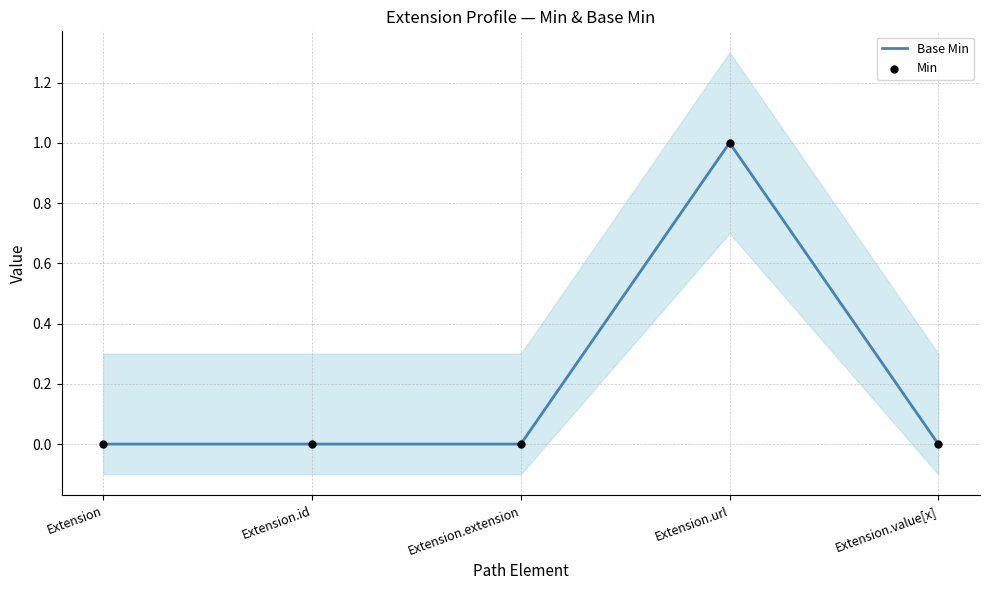

Which series contains the highest Y value?

Base Min